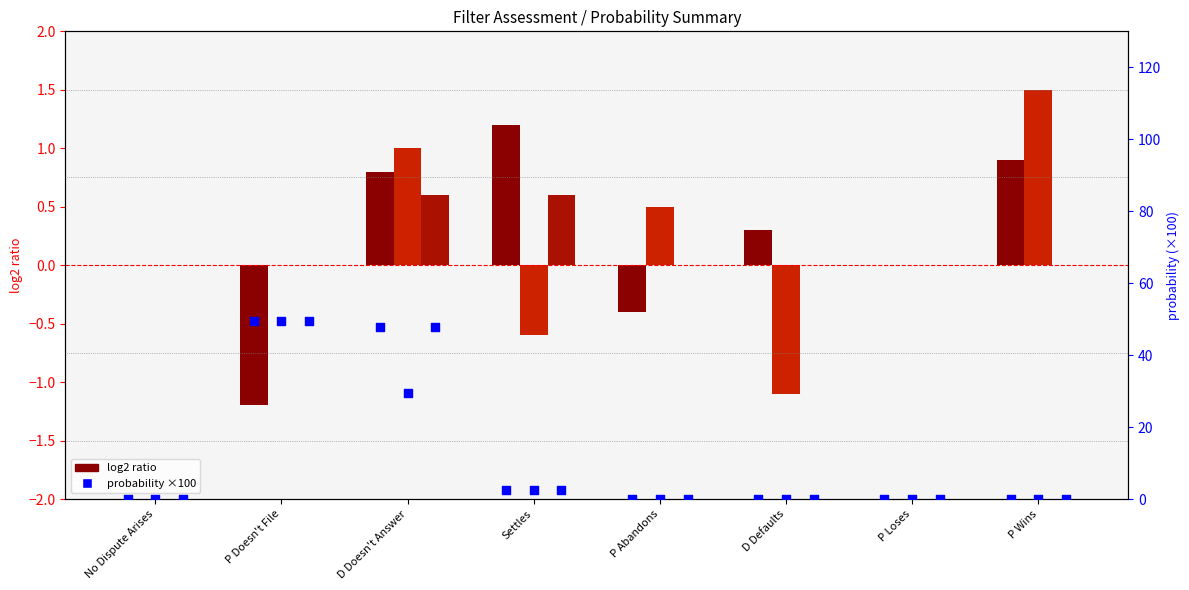

Which series reaches the maximum Y coordinate?

False Negatives prob